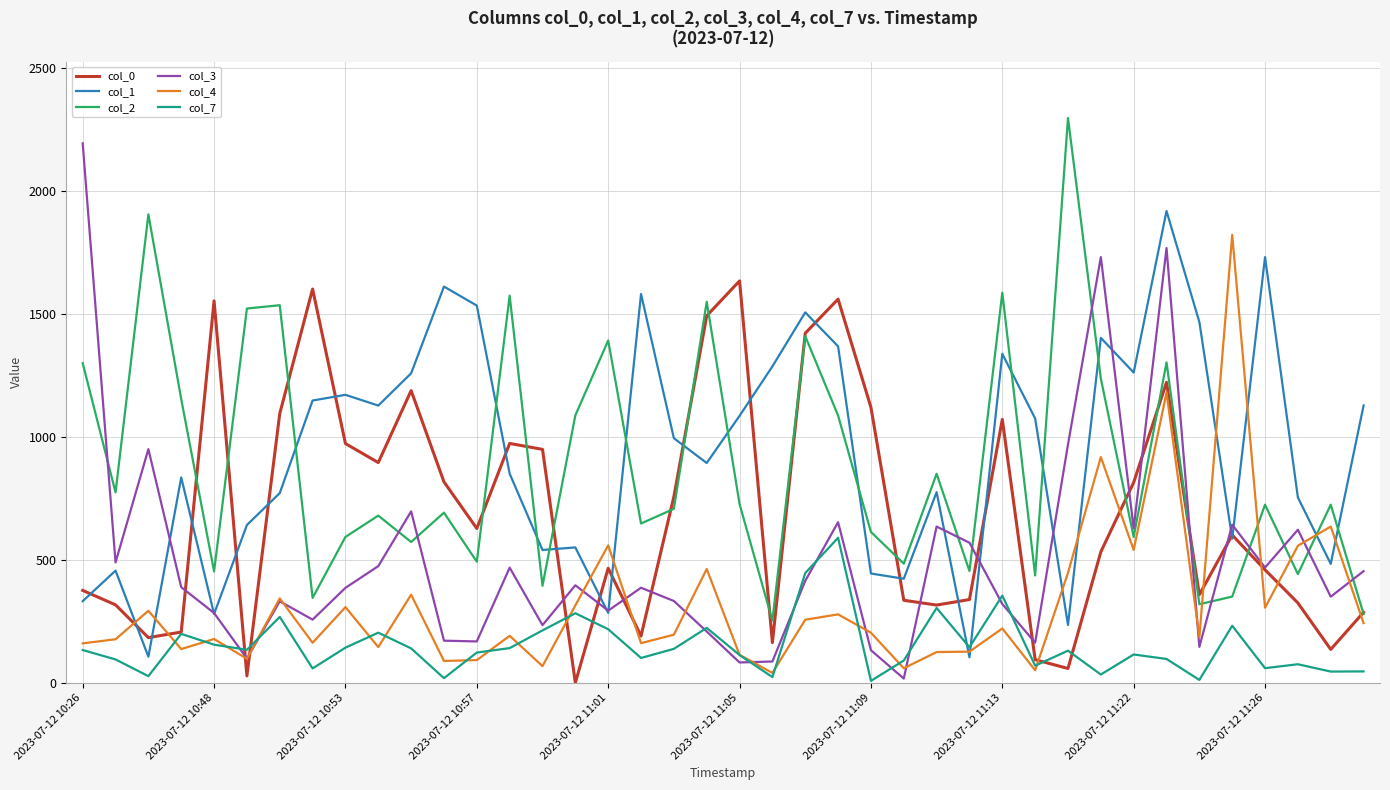

What is the greatest value displayed?

2295.0